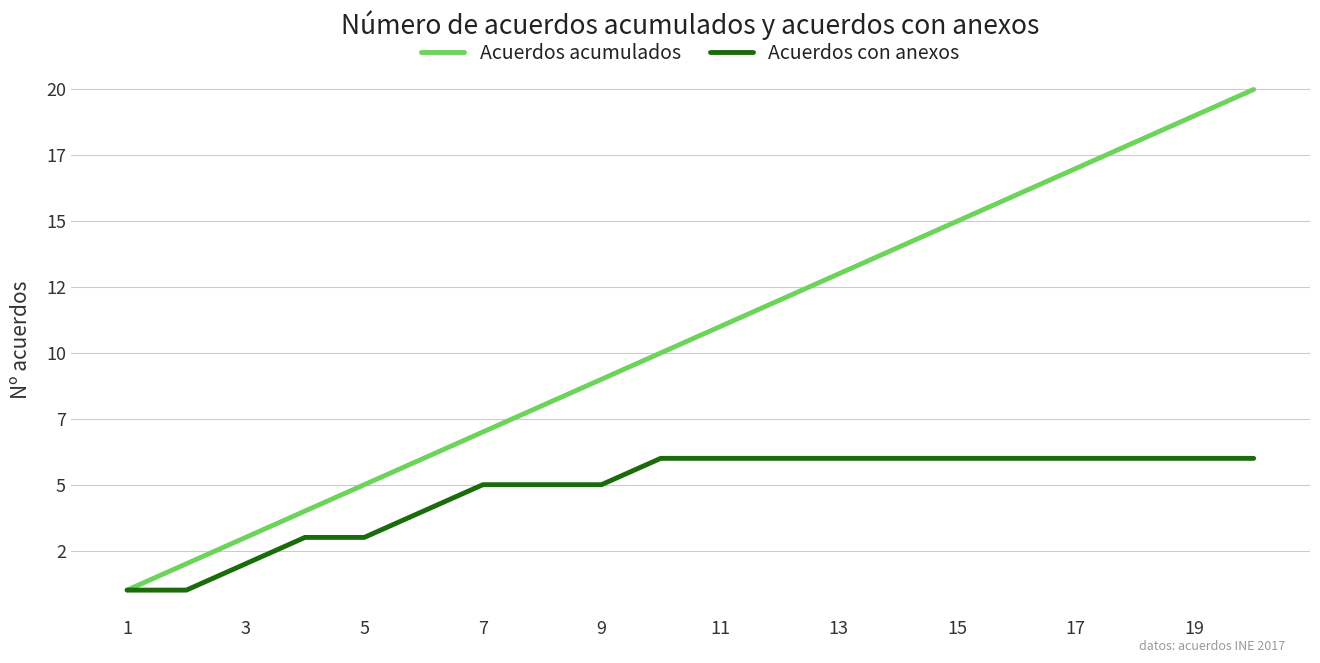

Which category has the lowest value in the Acuerdos acumulados series?

1